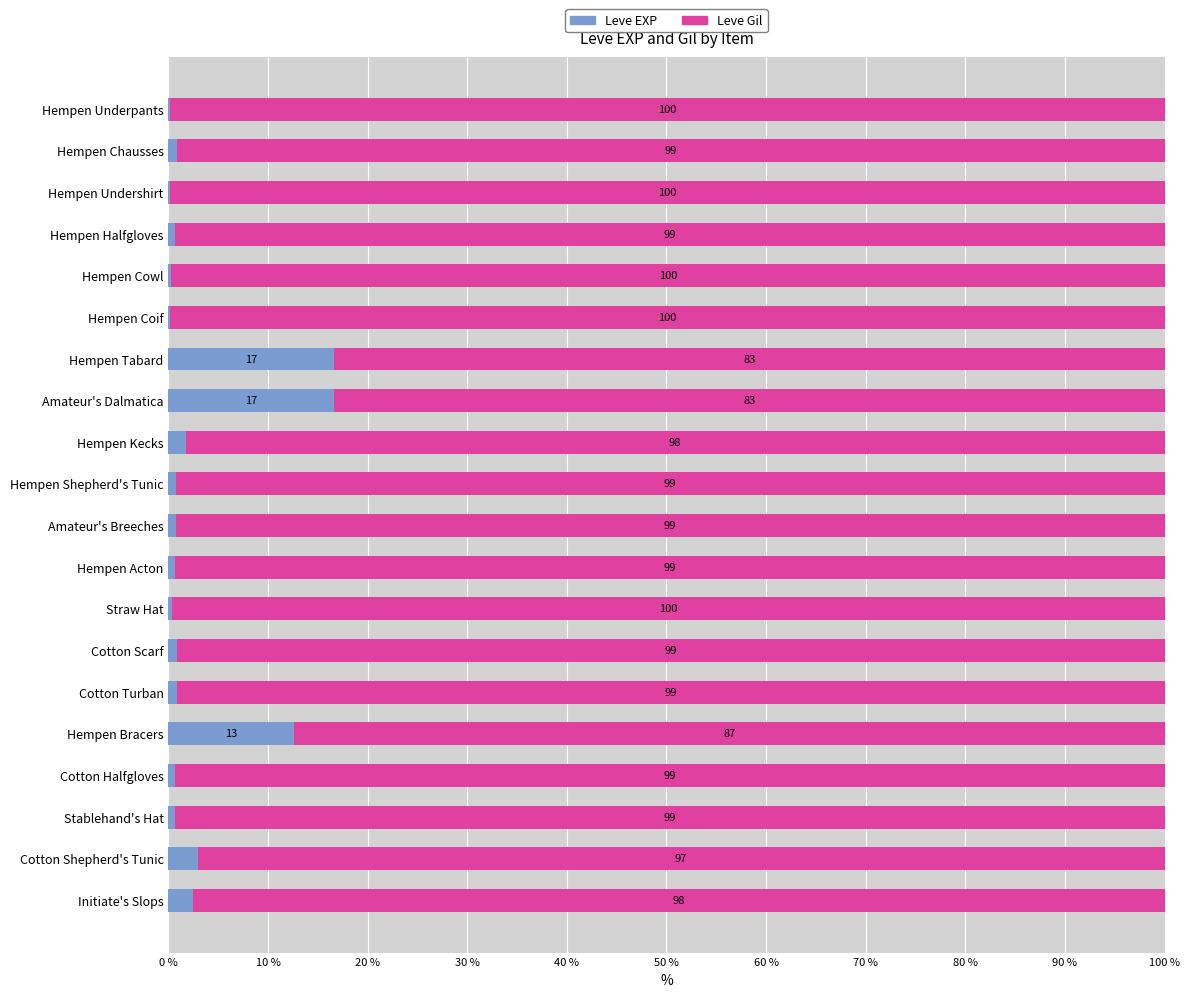

The value of Leve EXP at Cotton Turban is 0.9. True or false?

True